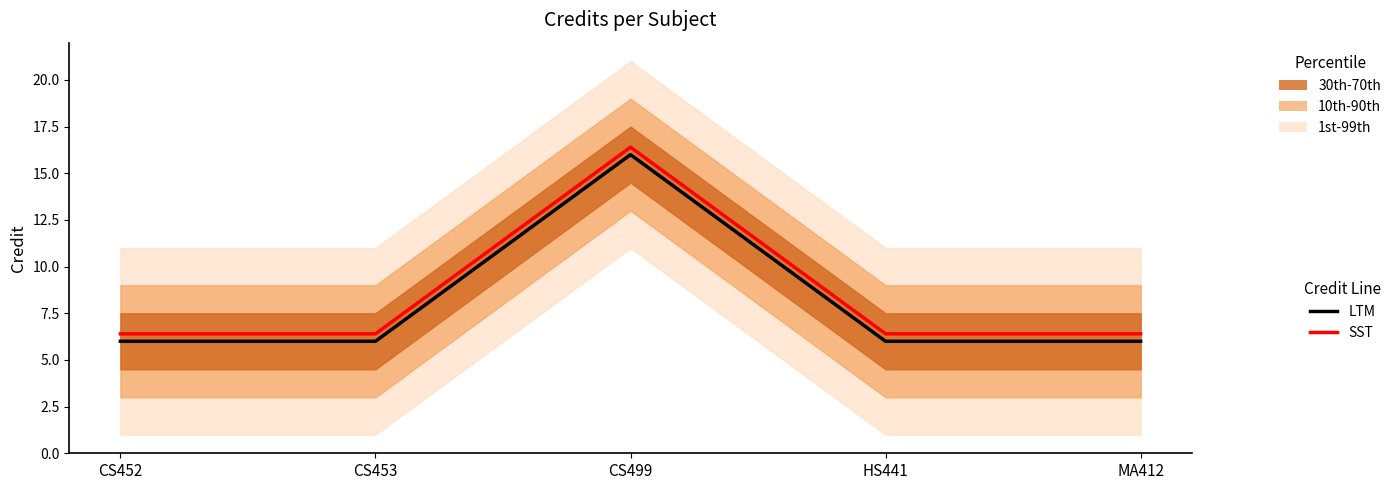

Reading right to left, transcribe all the data shown in this chart.

LTM: MA412=6.0	HS441=6.0	CS499=16.0	CS453=6.0	CS452=6.0
SST: MA412=6.4	HS441=6.4	CS499=16.4	CS453=6.4	CS452=6.4